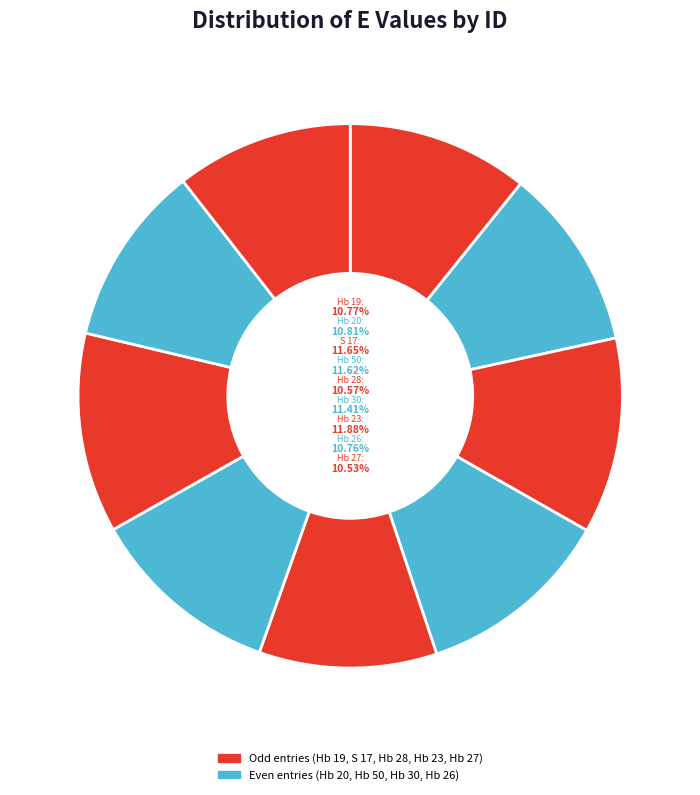

True or false: Hb 50 accounts for 26% of the total.

False